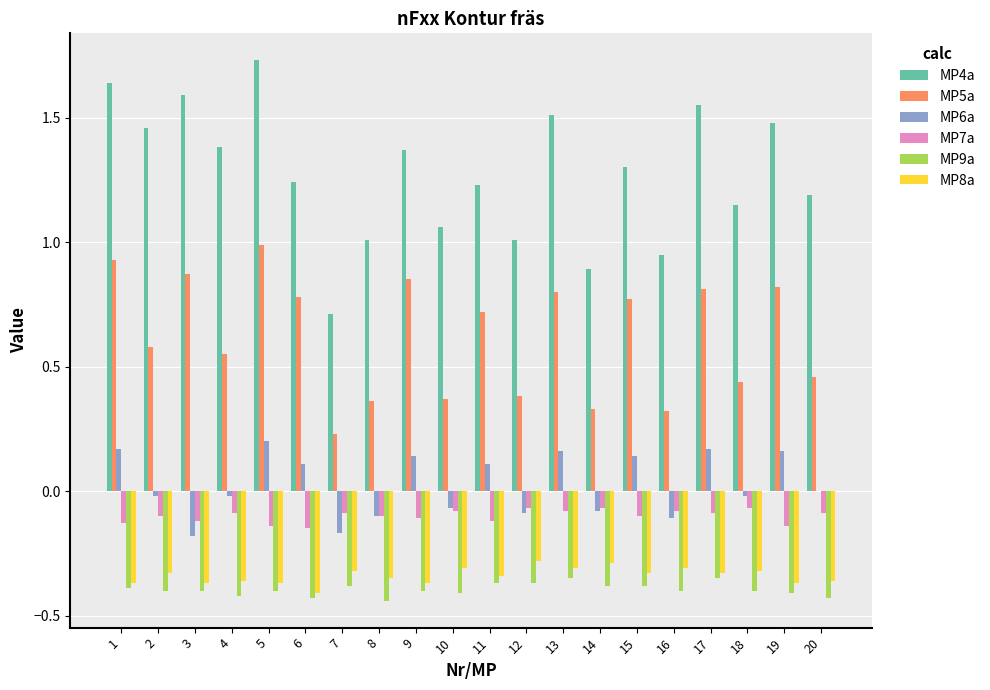

Which series changed the most between 5 and 8?

MP4a